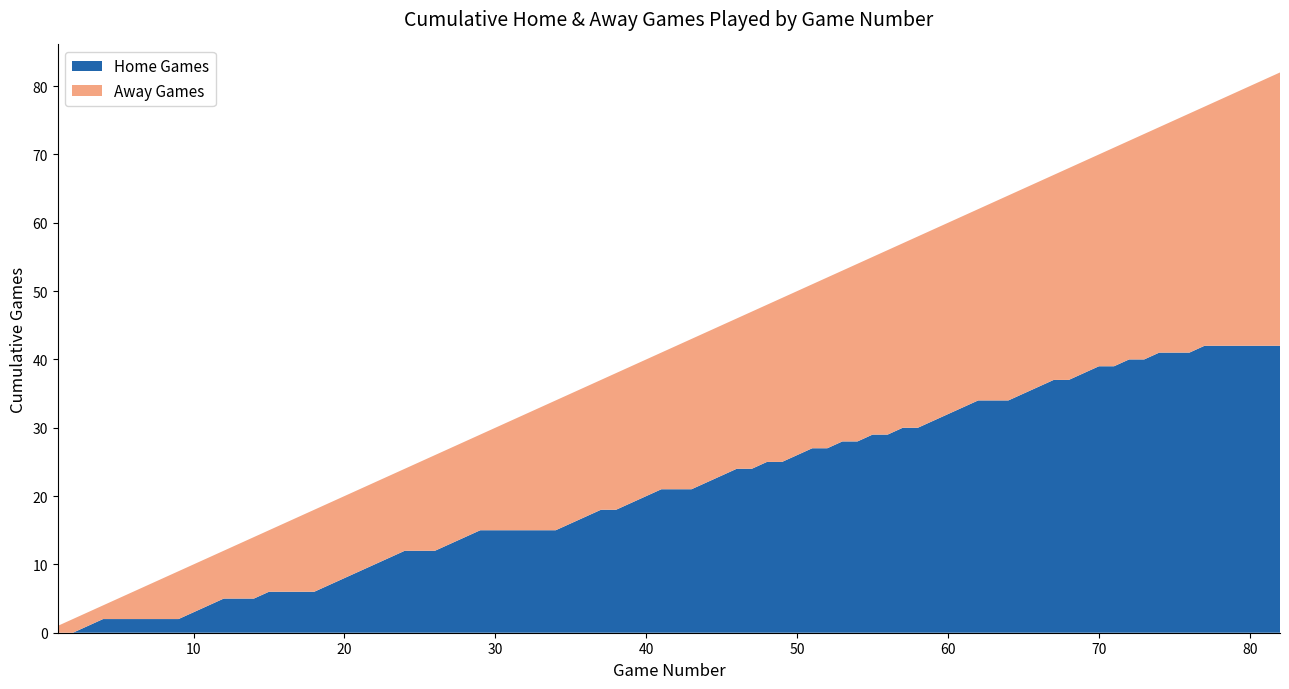

What is the maximum value for Home Games?

42